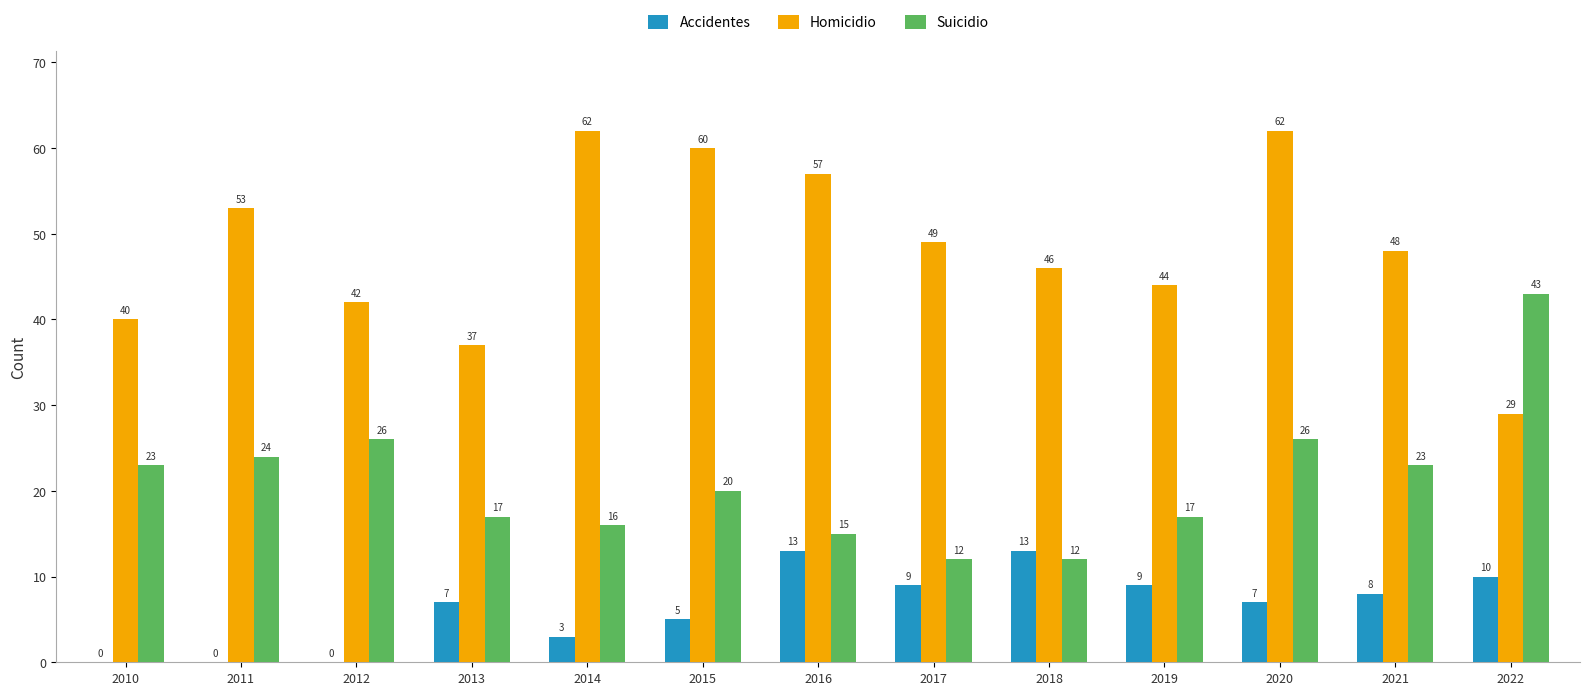

How many groups of bars are there?

13